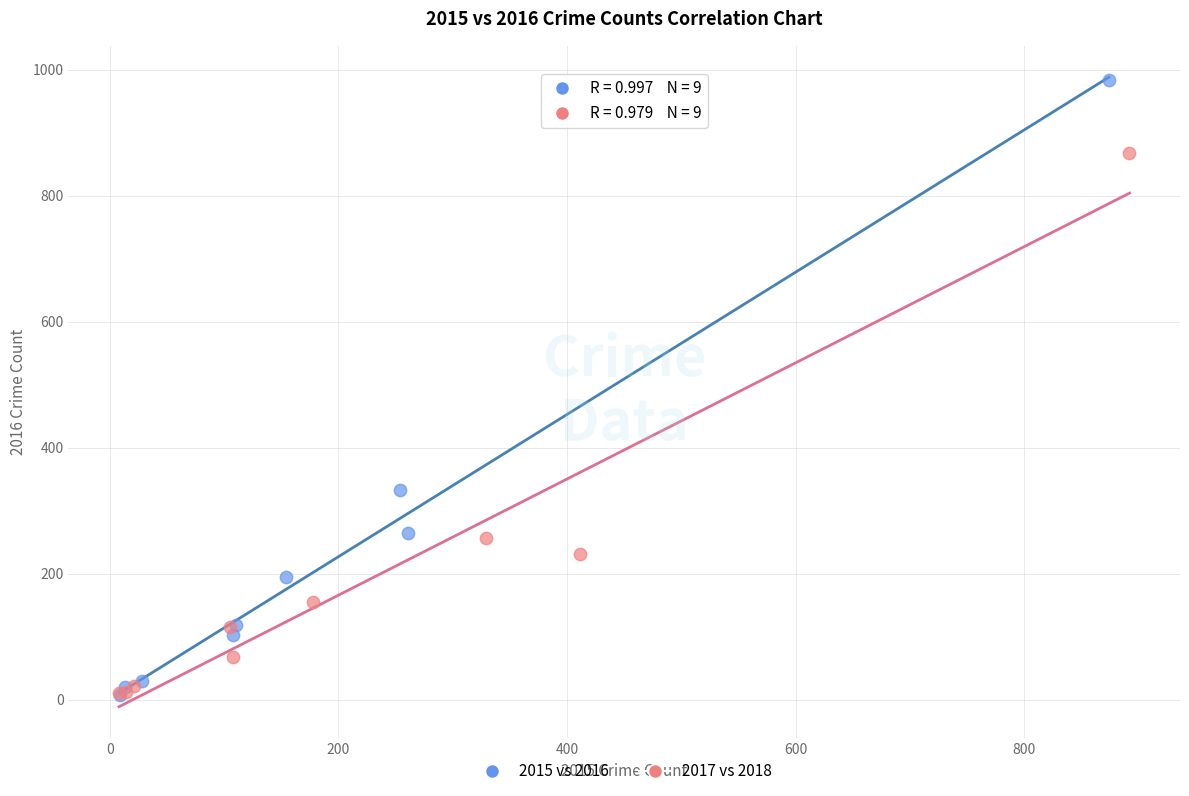

Which series has the largest Y range (max minus min)?

2015 vs 2016